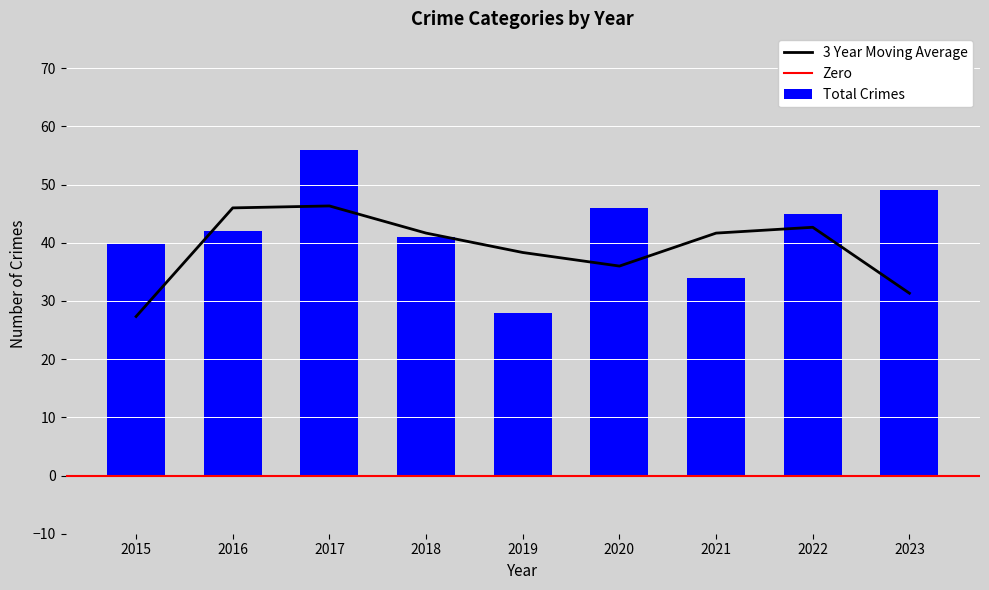

True or false: Aggravated Battery has a value of 3 at 2021.

False